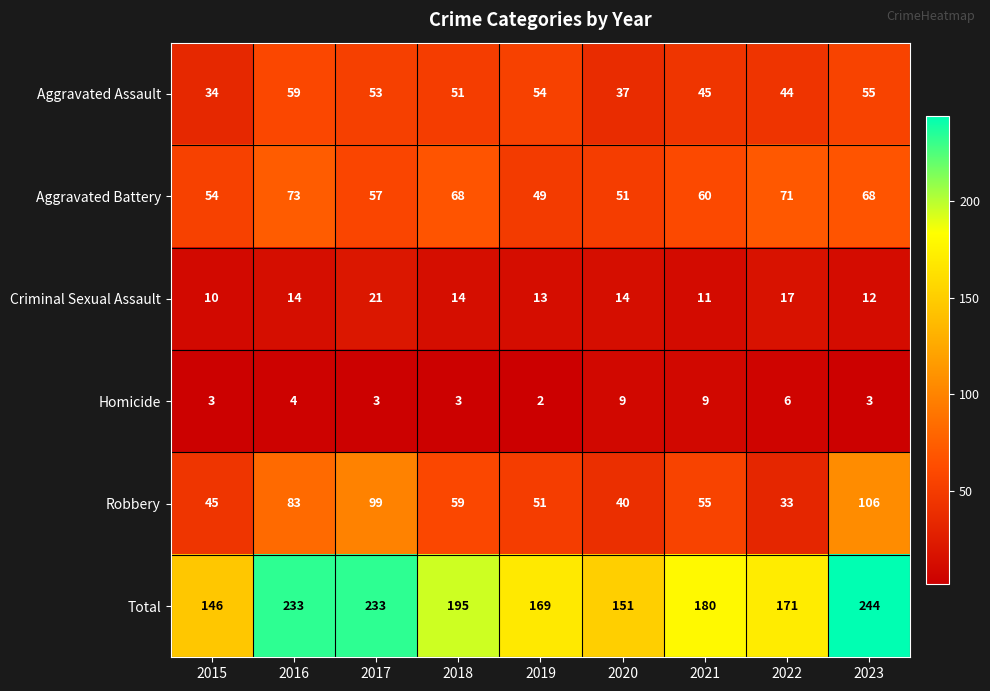

What is the difference between the Homicide values at 2020 and 2017?

6